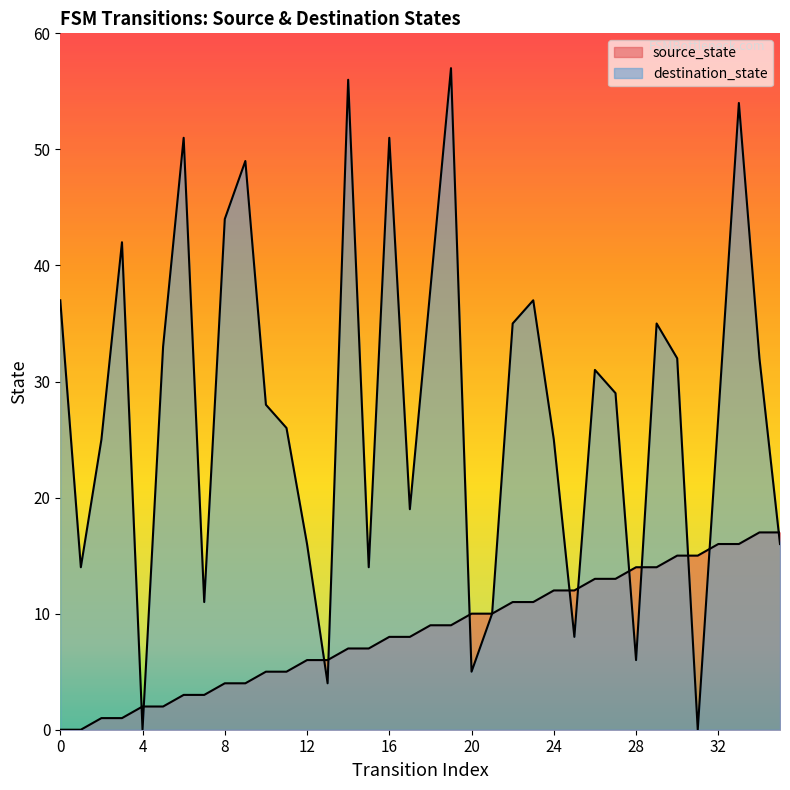

List the series in order of their peak value, lowest first.

source_state, destination_state